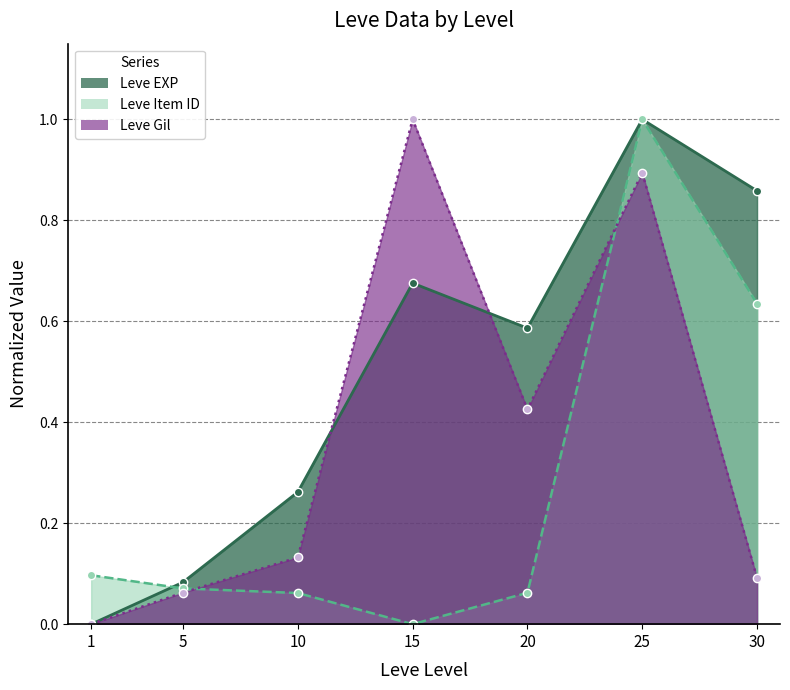

Where is the first local maximum for Leve EXP?

15